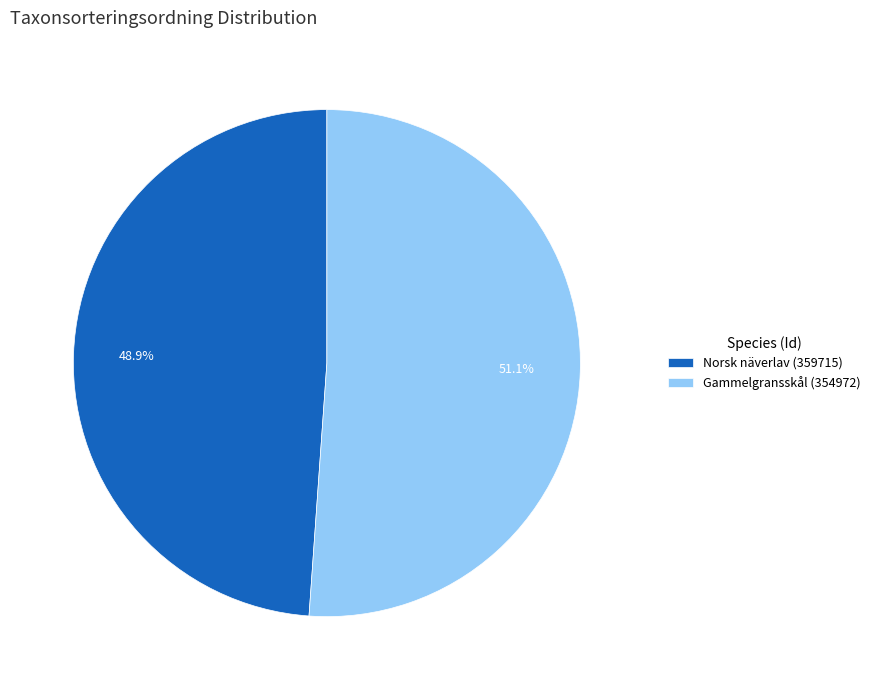

Approximately how many times larger is the value at Gammelgransskål (354972) compared to Norsk näverlav (359715)?

1.0